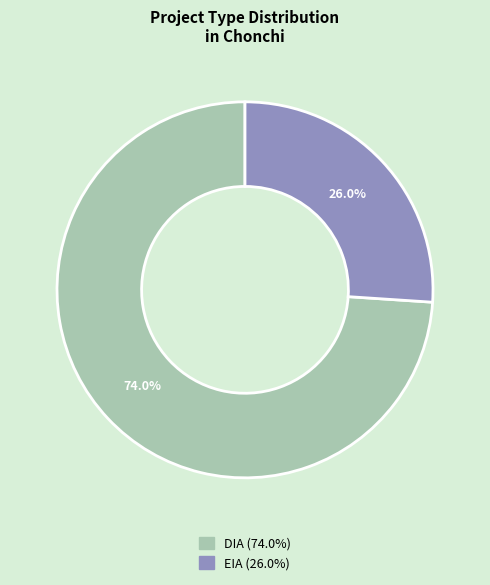

How many segments does this pie chart have?

2